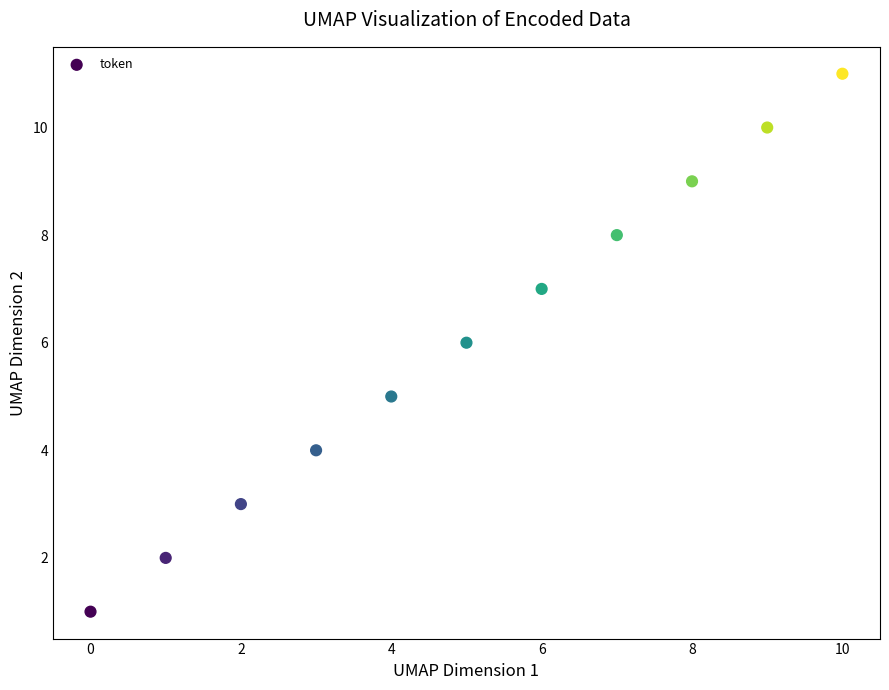

What is the range of Y values (max minus min)?

10